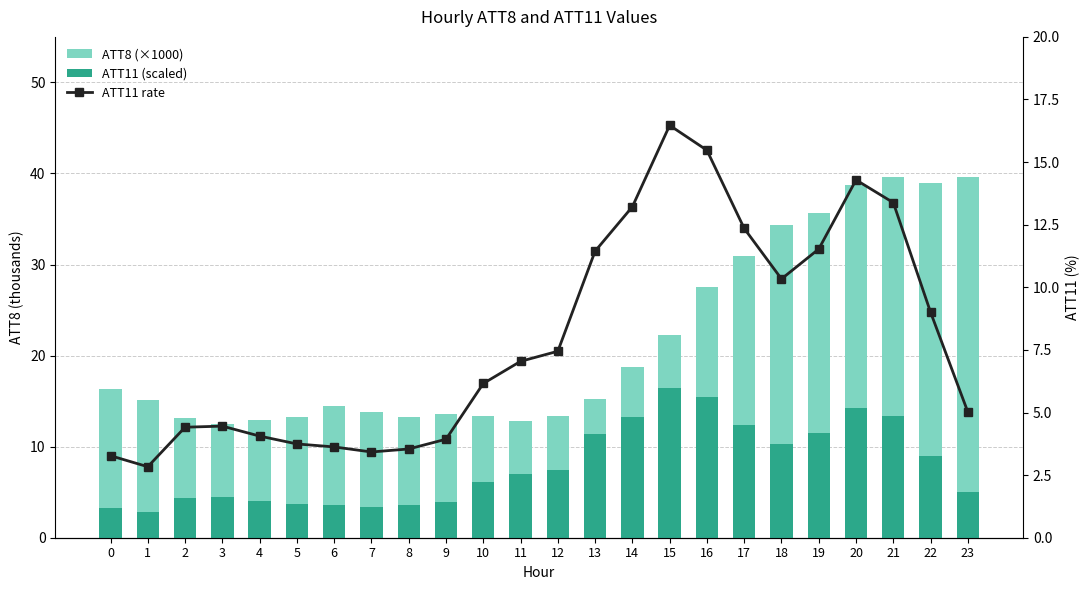

Is it true that ATT8 (×1000) equals 5.4 at 5?

False